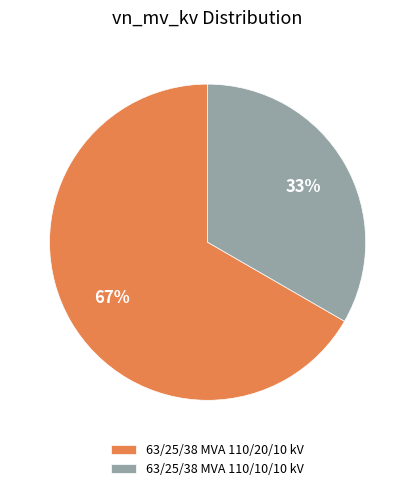

To the nearest percent, what portion does 63/25/38 MVA 110/10/10 kV represent?

33%